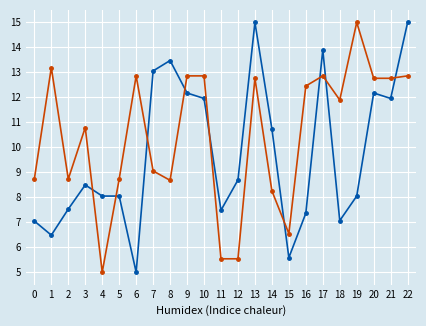

What is the spread (max minus min) of values at 11?

1.9